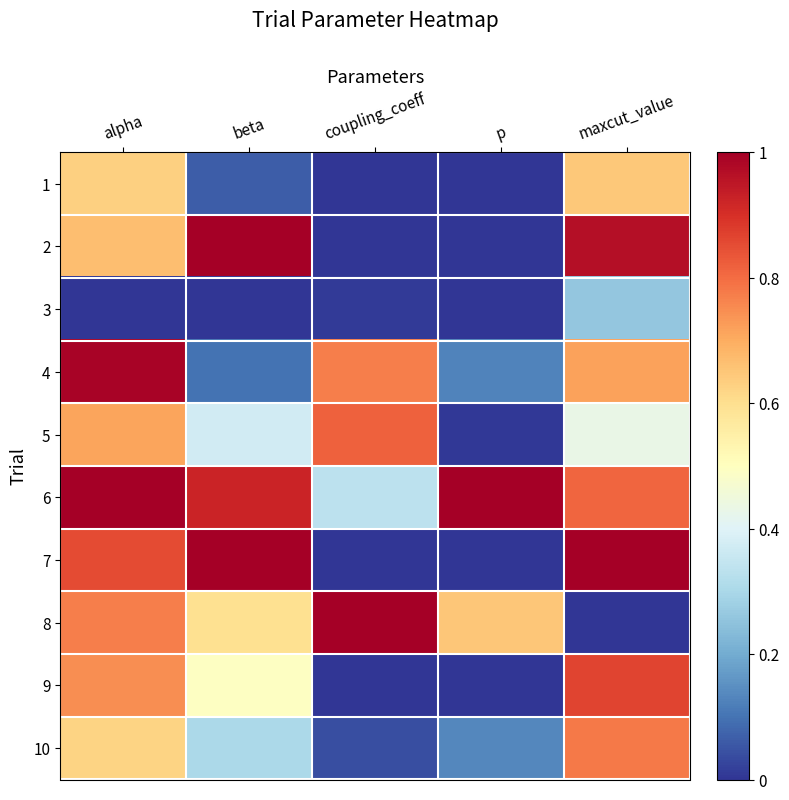

What is the greatest value displayed?

1.0